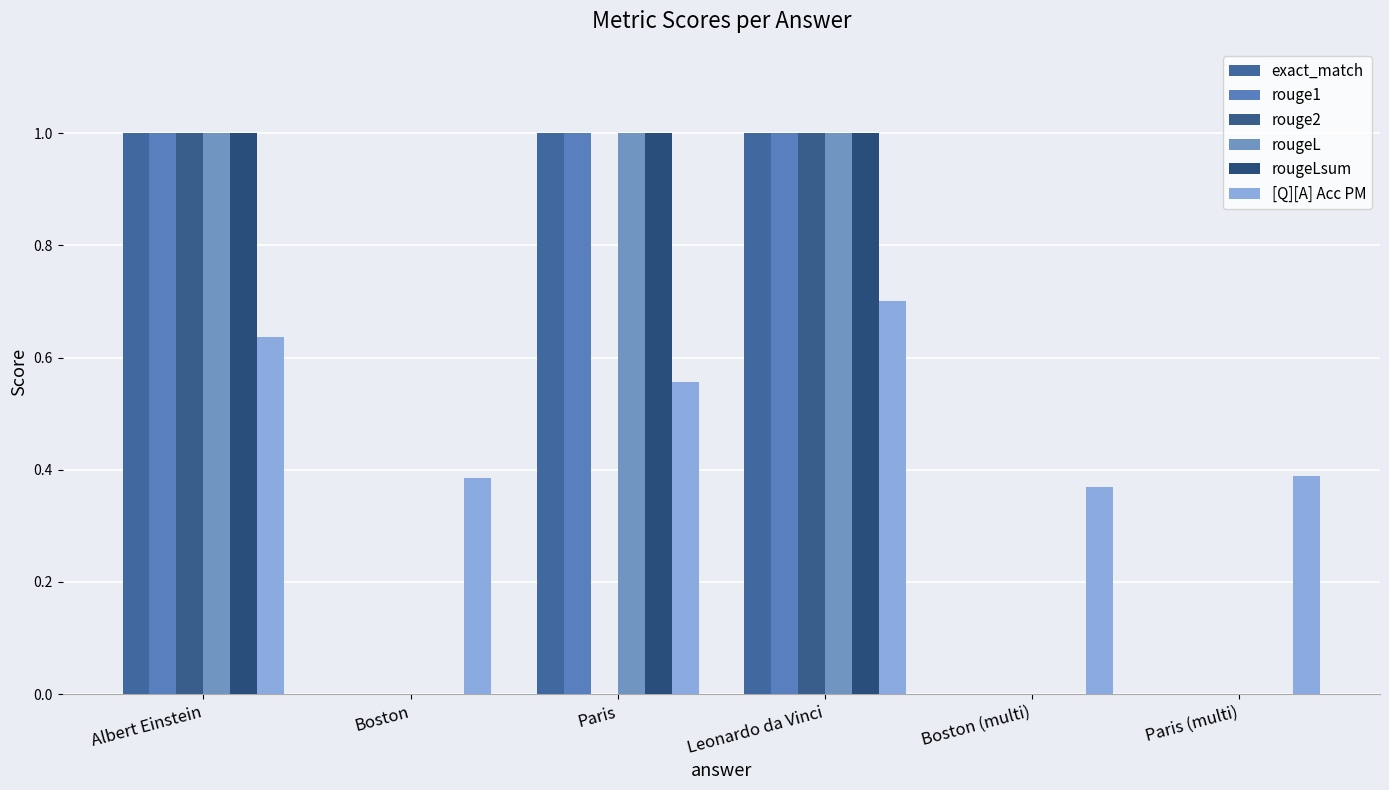

Reading left to right, list all the values displayed in this chart.

exact_match: 1.0	0.0	1.0	1.0	0.0	0.0
rouge1: 1.0	0.0	1.0	1.0	0.0	0.0
rouge2: 1.0	0.0	0.0	1.0	0.0	0.0
rougeL: 1.0	0.0	1.0	1.0	0.0	0.0
rougeLsum: 1.0	0.0	1.0	1.0	0.0	0.0
[Q][A] Acc PM: 0.6	0.4	0.6	0.7	0.4	0.4